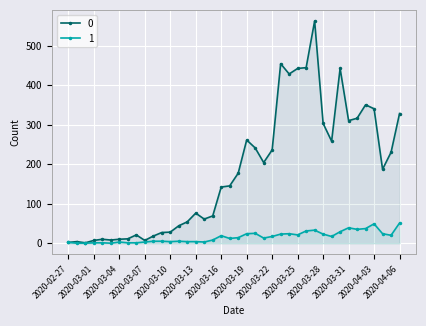

Reading left to right, what are all the values shown in this chart?

0: 2020-02-27=2	2020-02-28=4	2020-02-29=1	2020-03-01=7	2020-03-02=10	2020-03-03=8	2020-03-04=10	2020-03-05=11	2020-03-06=21	2020-03-07=7	2020-03-08=18	2020-03-09=27	2020-03-10=28	2020-03-11=44	2020-03-12=54	2020-03-13=76	2020-03-14=61	2020-03-15=69	2020-03-16=142	2020-03-17=145	2020-03-18=177	2020-03-19=261	2020-03-20=241	2020-03-21=204	2020-03-22=236	2020-03-23=454	2020-03-24=428	2020-03-25=442	2020-03-26=444	2020-03-27=562	2020-03-28=303	2020-03-29=258	2020-03-30=442	2020-03-31=310	2020-04-01=316	2020-04-02=350	2020-04-03=340	2020-04-04=187	2020-04-05=230	2020-04-06=328
1: 2020-02-27=2	2020-02-28=0	2020-02-29=0	2020-03-01=1	2020-03-02=1	2020-03-03=0	2020-03-04=3	2020-03-05=1	2020-03-06=1	2020-03-07=3	2020-03-08=5	2020-03-09=5	2020-03-10=4	2020-03-11=5	2020-03-12=4	2020-03-13=4	2020-03-14=3	2020-03-15=8	2020-03-16=19	2020-03-17=12	2020-03-18=14	2020-03-19=24	2020-03-20=25	2020-03-21=13	2020-03-22=17	2020-03-23=23	2020-03-24=24	2020-03-25=21	2020-03-26=31	2020-03-27=33	2020-03-28=23	2020-03-29=17	2020-03-30=29	2020-03-31=39	2020-04-01=35	2020-04-02=37	2020-04-03=49	2020-04-04=24	2020-04-05=20	2020-04-06=51